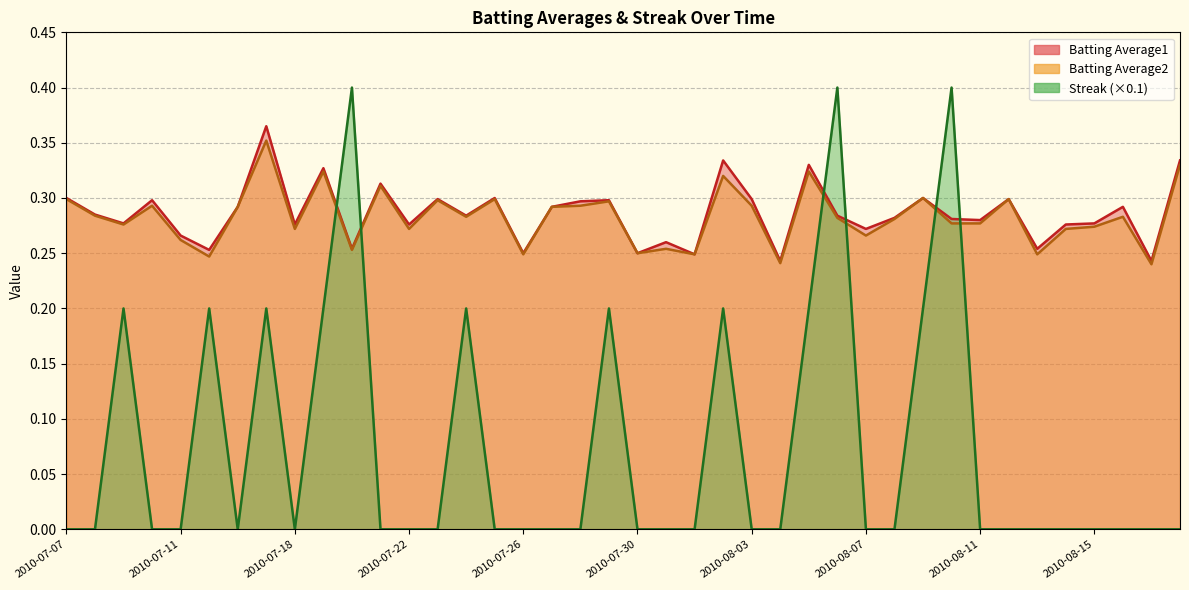

What is the sum of all Batting Average1 values?

11.4